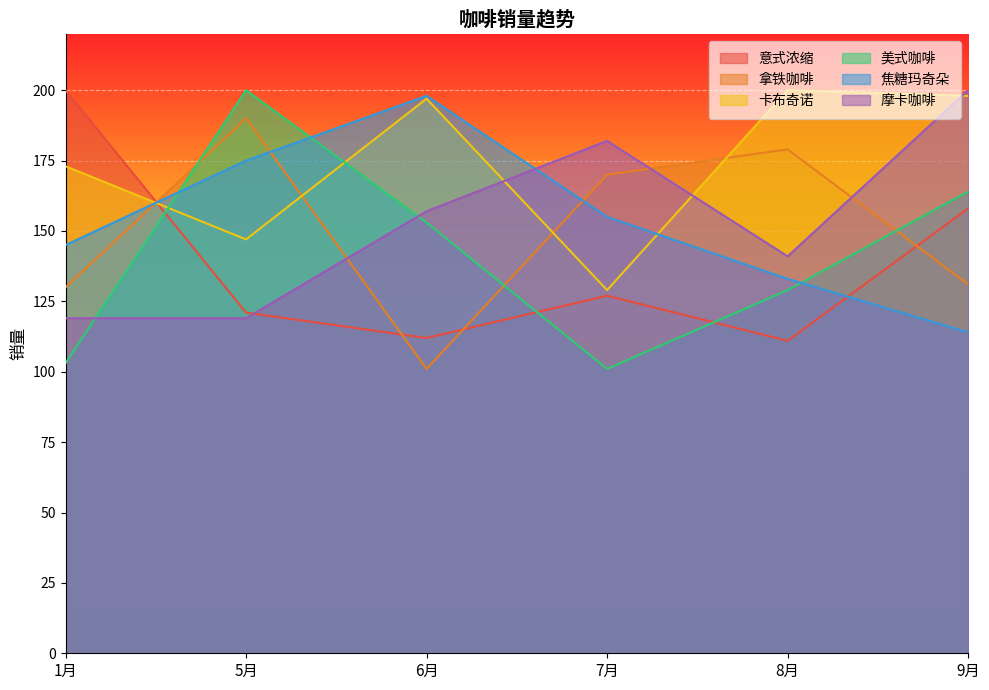

How many lines are shown in the chart?

6